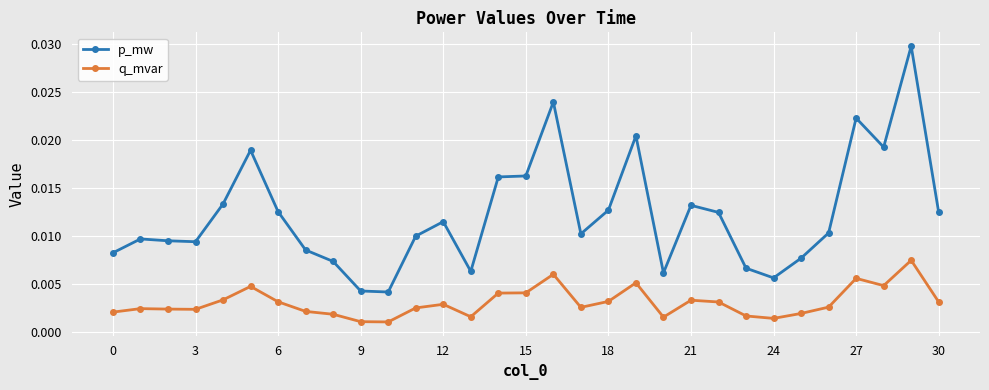

Count the q_mvar values in the range 0 to 1.

31